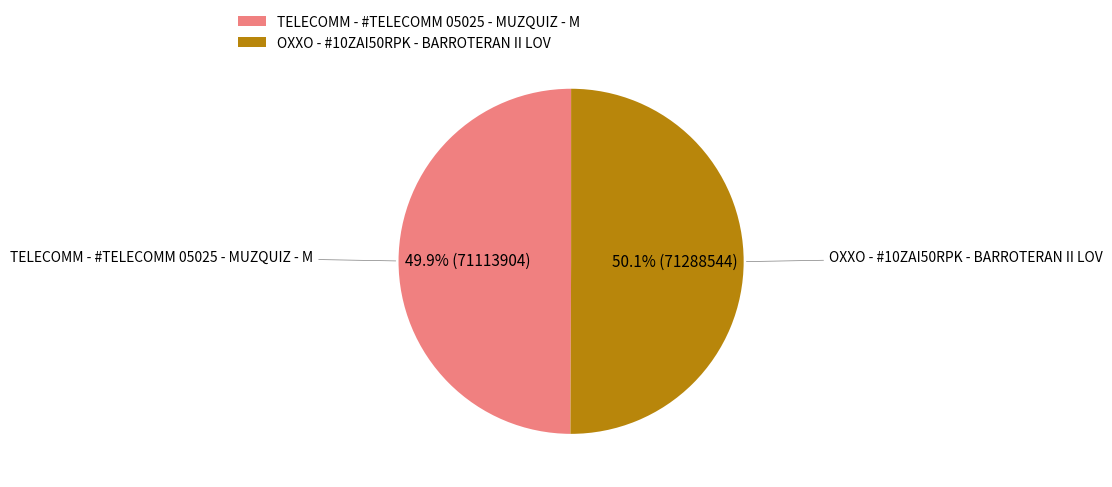

Approximately how many times larger is the value at TELECOMM - #TELECOMM 05025 - MUZQUIZ - M compared to OXXO - #10ZAI50RPK - BARROTERAN II LOV?

1.0